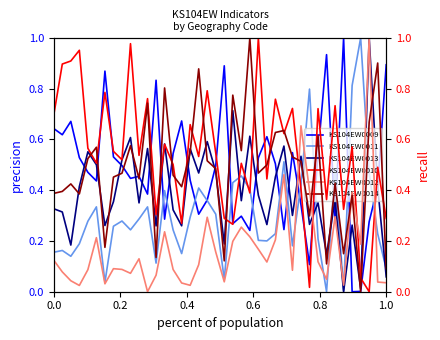

How many values in the KS104EW0011 series exceed 0?

39